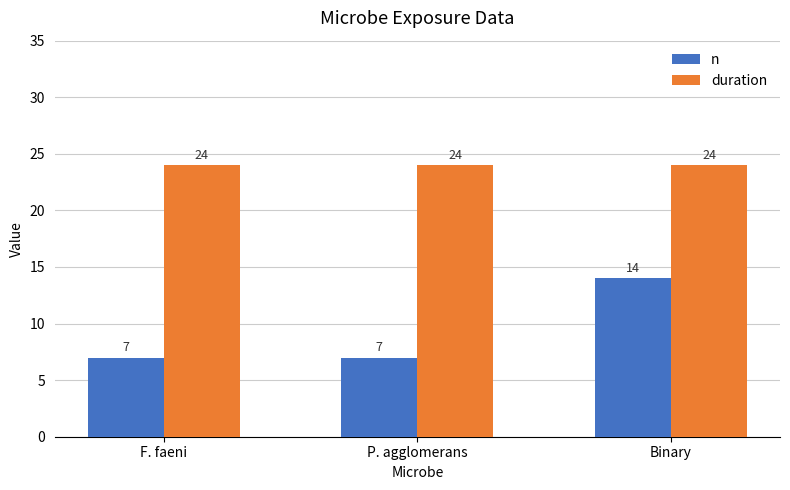

How many data points in n are above 7?

1